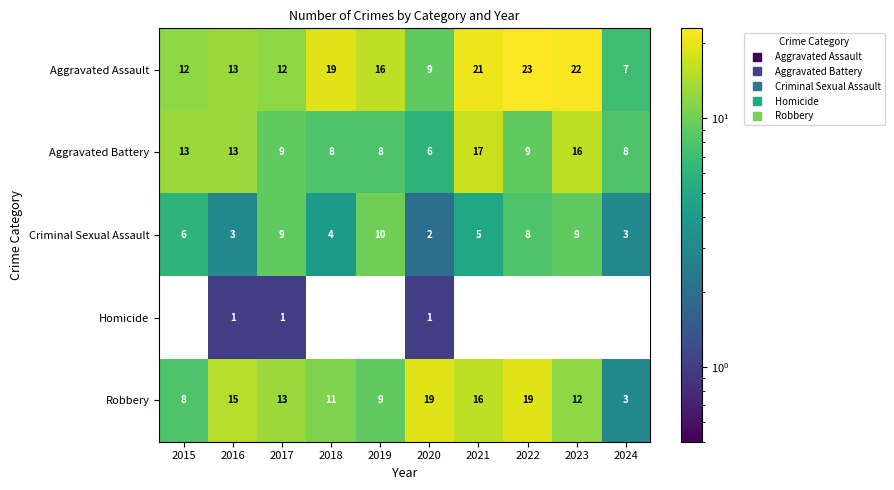

What is the greatest value displayed?

23